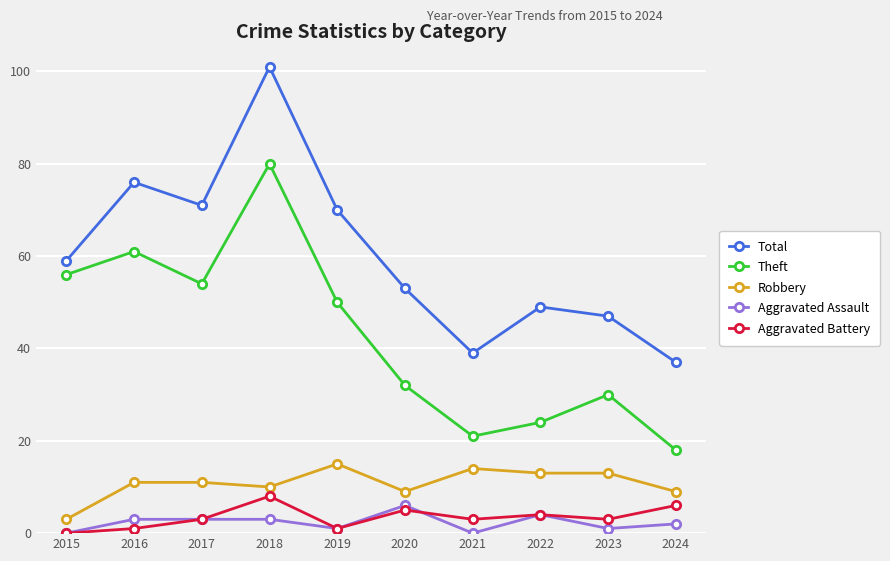

Reading right to left, transcribe all the data shown in this chart.

Total: 37	47	49	39	53	70	101	71	76	59
Theft: 18	30	24	21	32	50	80	54	61	56
Robbery: 9	13	13	14	9	15	10	11	11	3
Aggravated Assault: 2	1	4	0	6	1	3	3	3	0
Aggravated Battery: 6	3	4	3	5	1	8	3	1	0